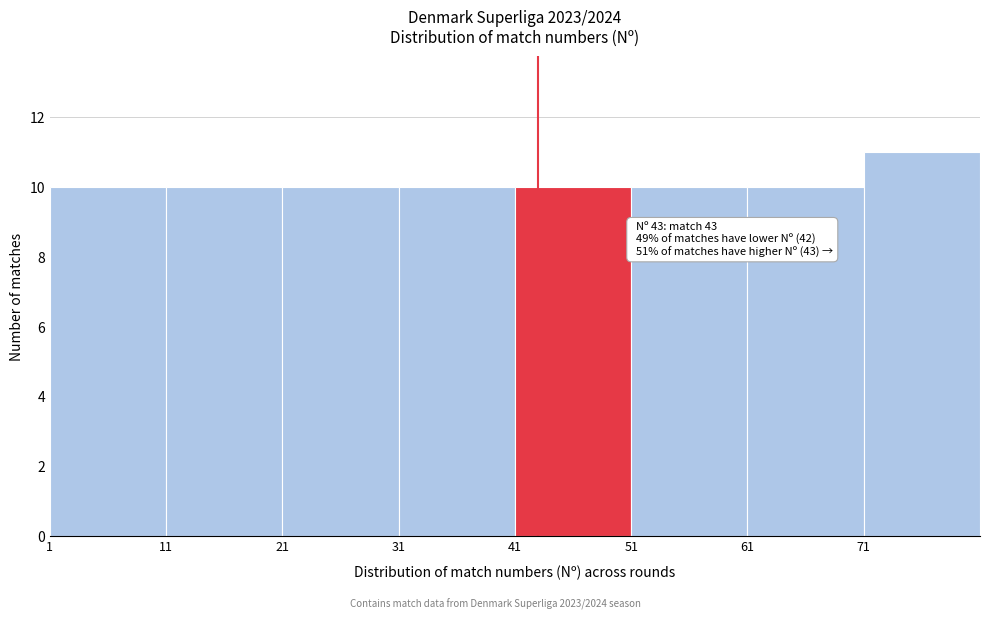

Over which range of the x-axis is the bar tallest?

71 to 81